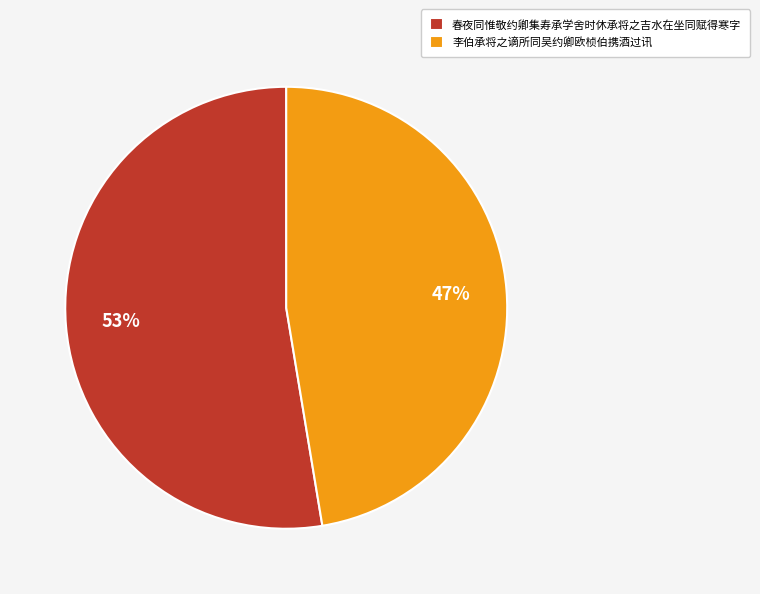

To the nearest percent, what is the combined percentage of 春夜同惟敬约卿集寿承学舍时休承将之吉水在坐同赋得寒字 and 李伯承将之谪所同吴约卿欧桢伯携酒过讯?

100%